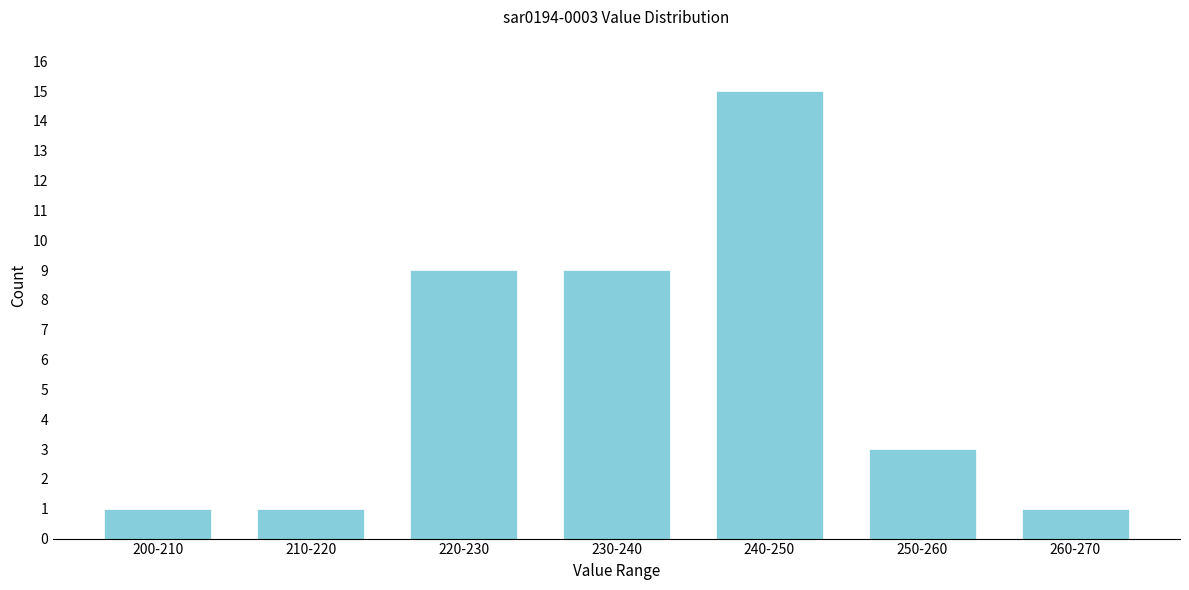

Reading left to right, extract all data points from this chart.

200-210=1	210-220=1	220-230=9	230-240=9	240-250=15	250-260=3	260-270=1